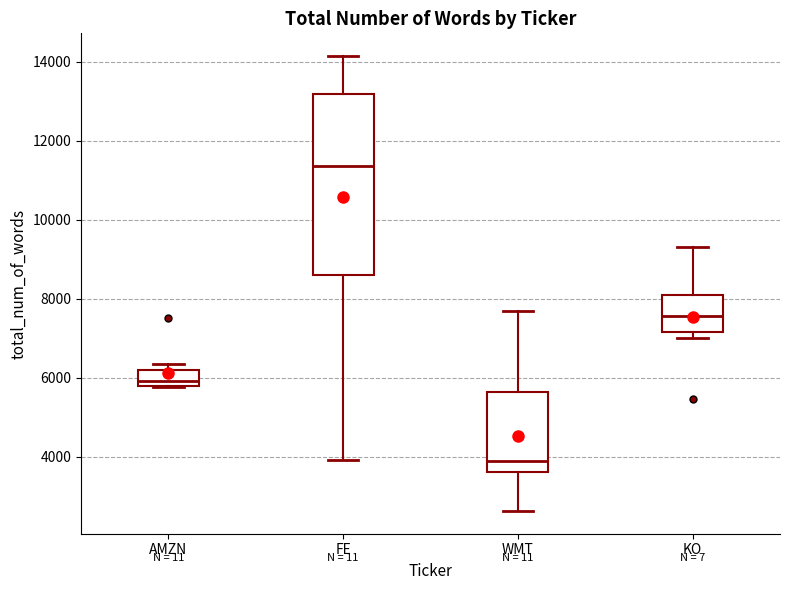

Reading left to right, transcribe this box plot: for each box, give where its median line is, the range the box spans, and where its two whiskers end, as read against the y-axis. The values are not printed on the chart, so give them approximately, as read against the axis.

AMZN: median 6000, box 5800 to 6200, whiskers 5800 to 6400
FE: median 11400, box 8600 to 13200, whiskers 4000 to 14200
WMT: median 3800, box 3600 to 5600, whiskers 2600 to 7600
KO: median 7600, box 7200 to 8000, whiskers 7000 to 9200